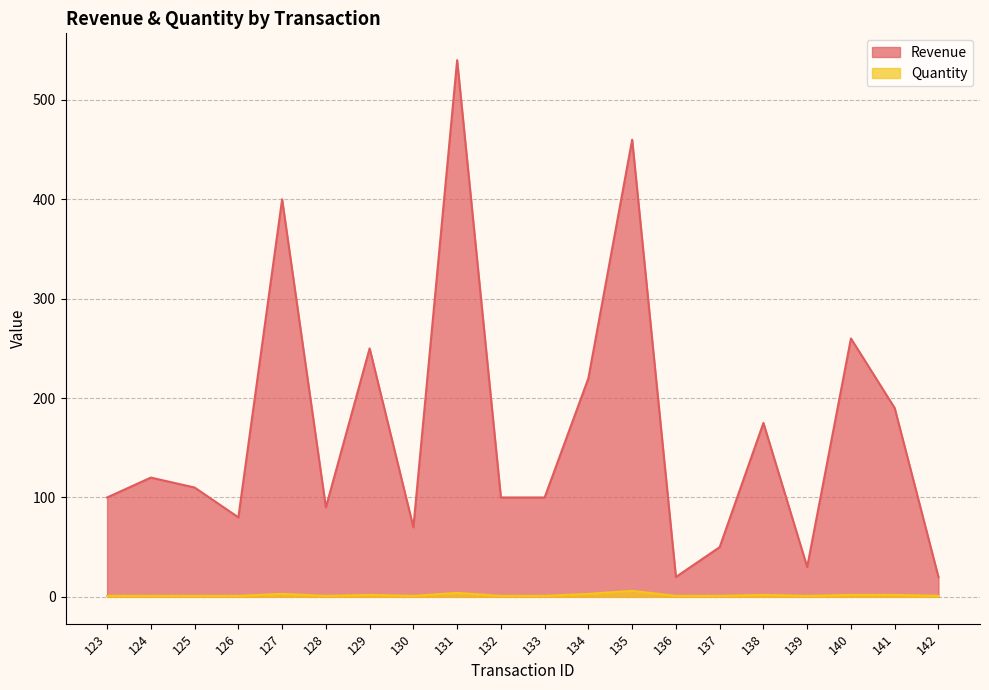

At which label does Quantity reach its minimum?

123